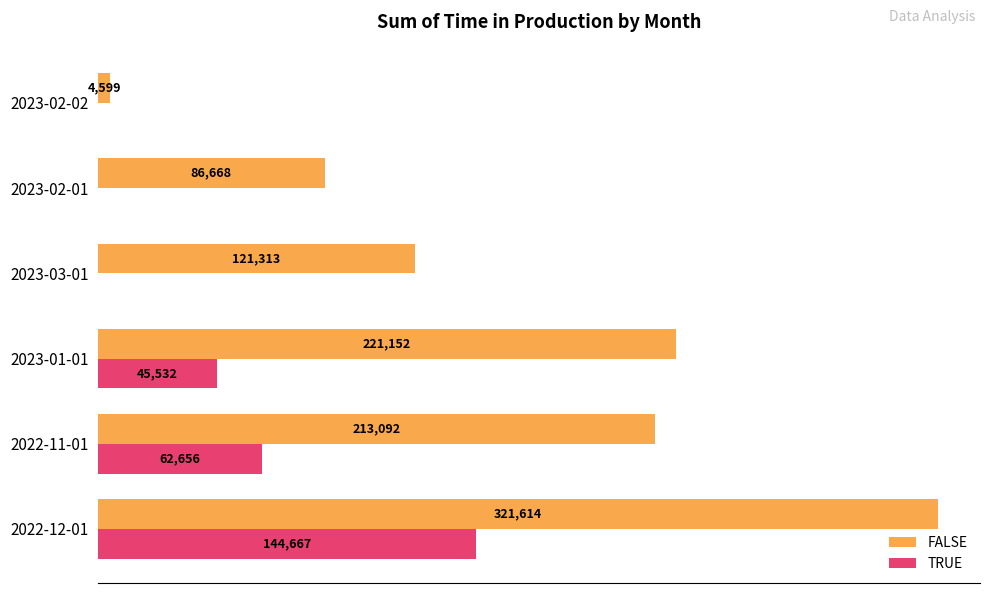

At which label does TRUE reach its peak?

2022-12-01